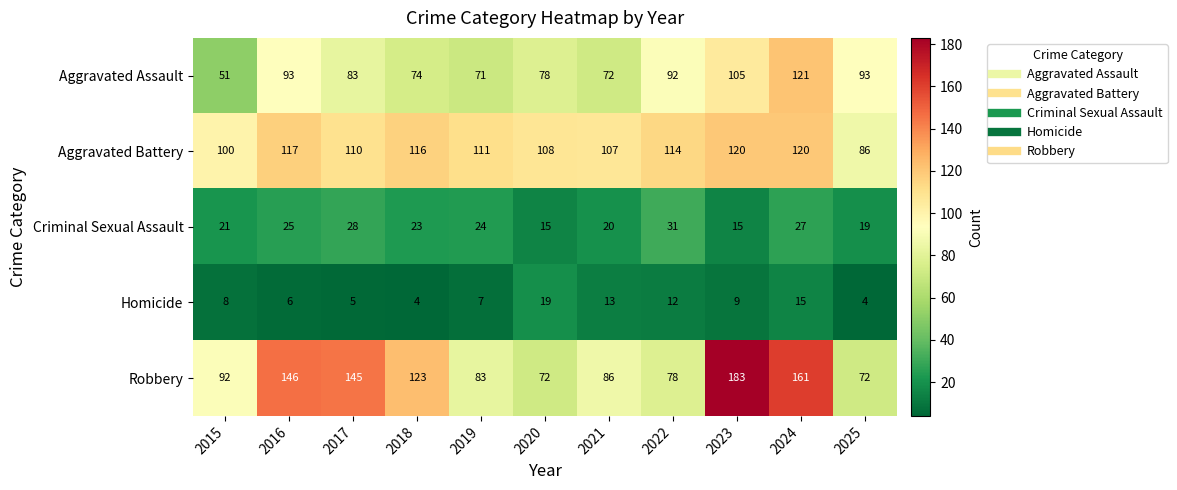

What is the total value across all series at 2016?

387